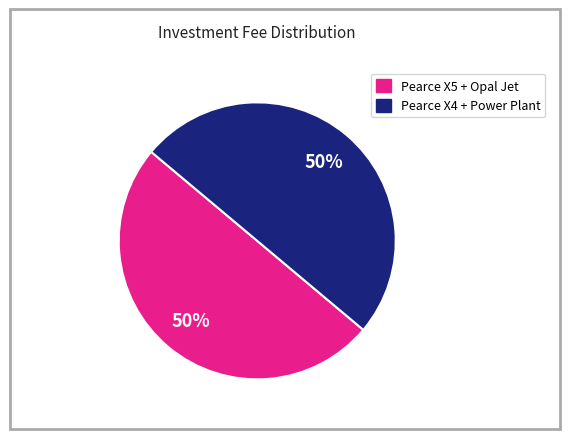

How many slices are in this pie chart?

2